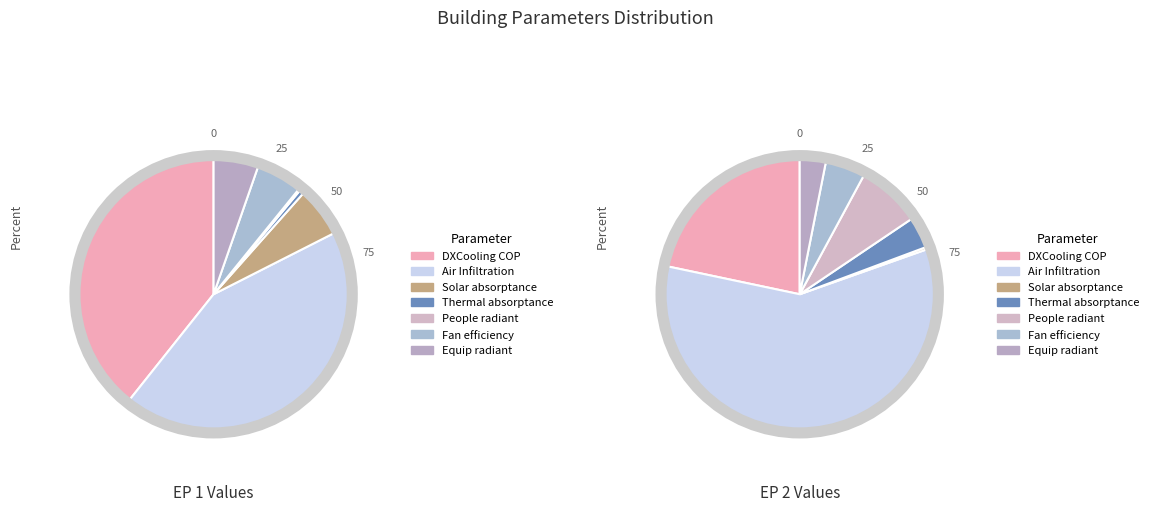

Combined, what portion of the pie is DXCoolingCoil COP and People fraction radiant?

39.5%